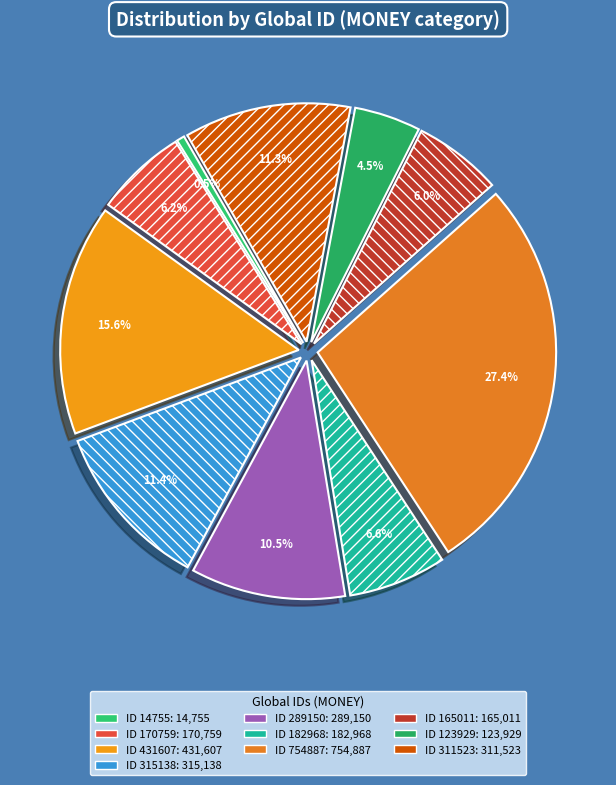

Which slice is the largest?

ID 754887